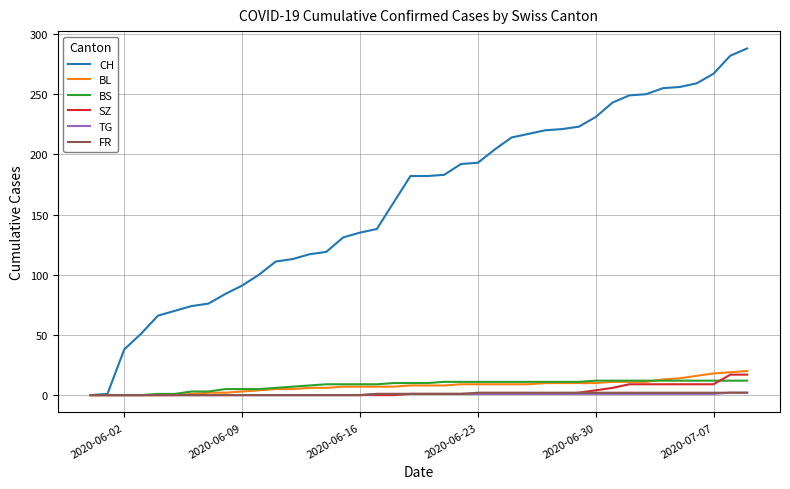

How many distinct data groups are displayed?

6